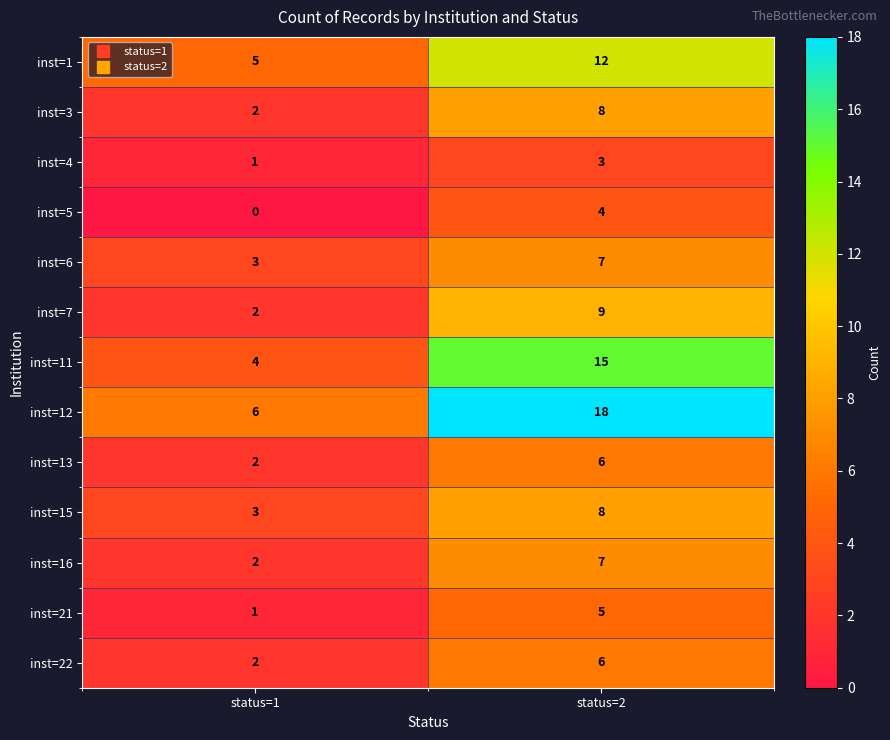

Which series has the largest total across all categories?

inst=12